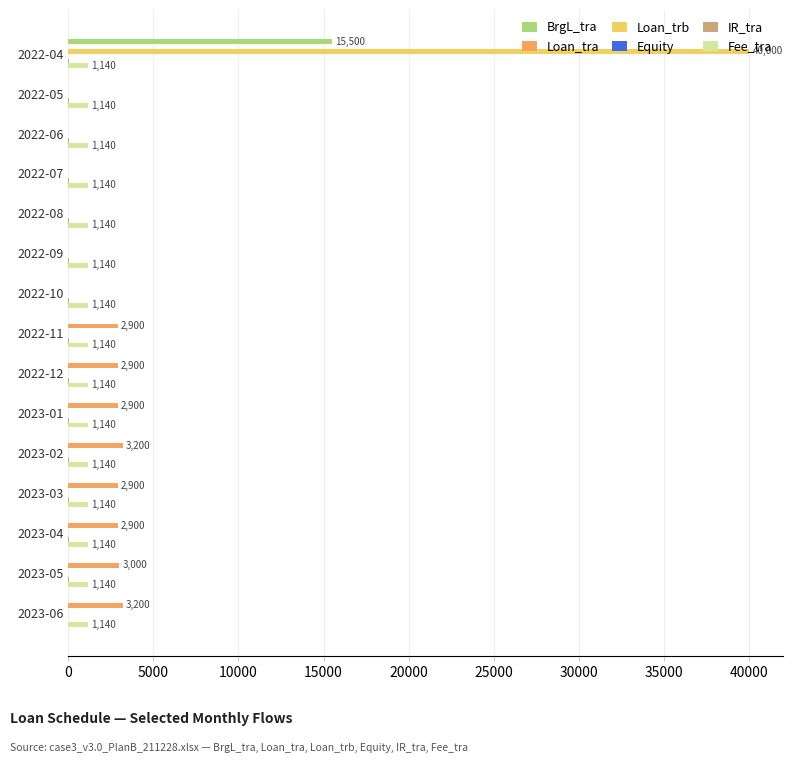

Which series has the largest total across all categories?

Loan_trb